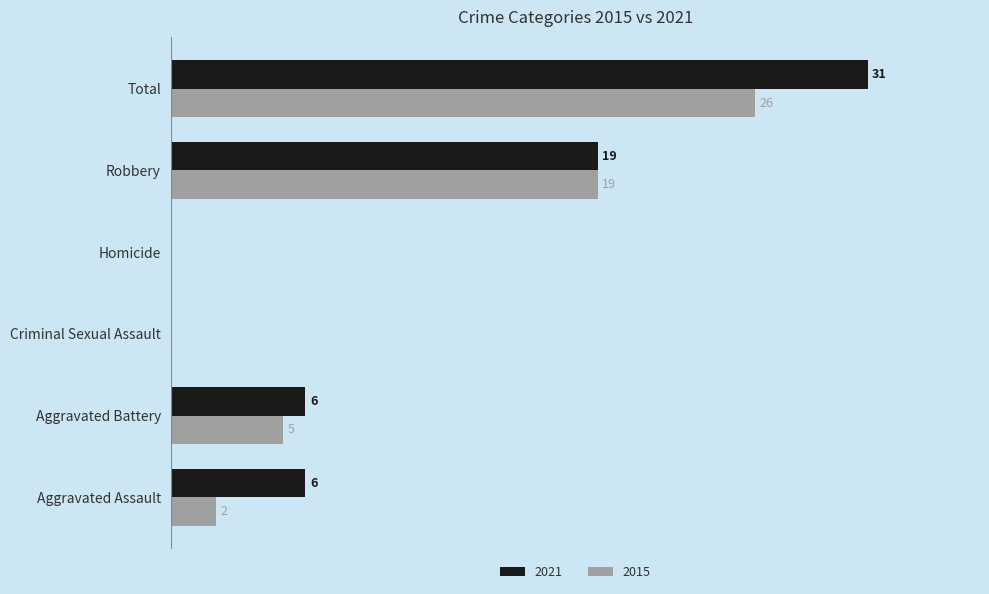

Is the value of 2015 at Aggravated Assault greater than the value of 2021 at Robbery?

No